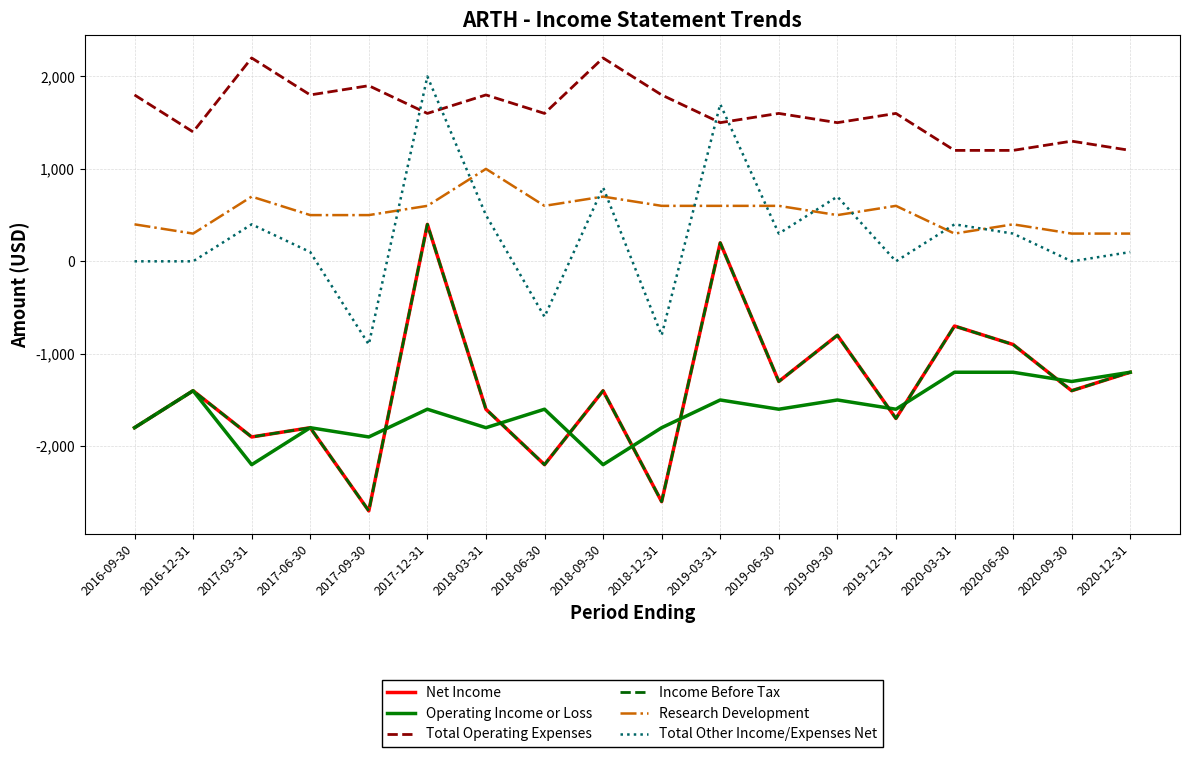

What is the spread (max minus min) of values at 2019-06-30?

3200